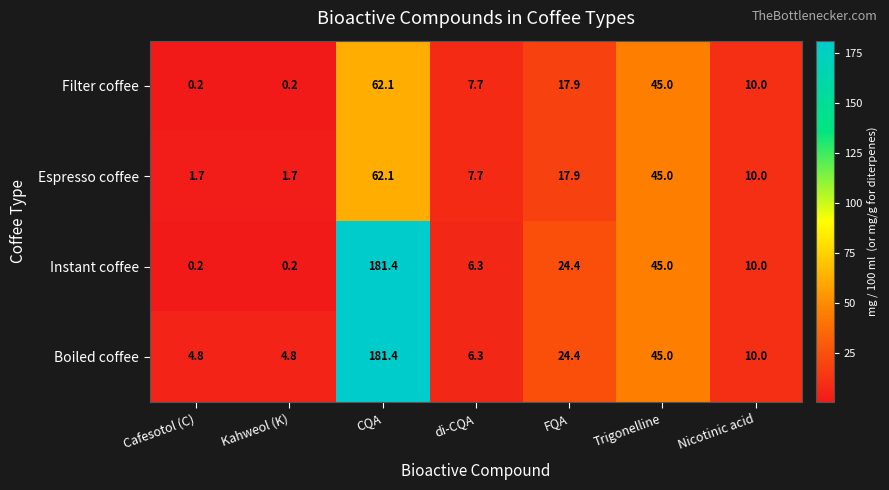

What is the sum of the Instant coffee values at Kahweol (K) and Cafesotol (C)?

0.4